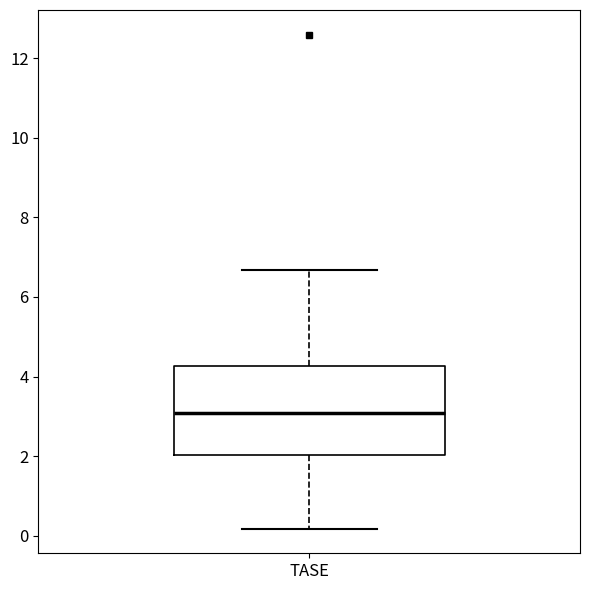

Where is the lower edge of the box for TASE on the y-axis? The values are not printed on the chart, so give them approximately, as read against the axis.

2.0